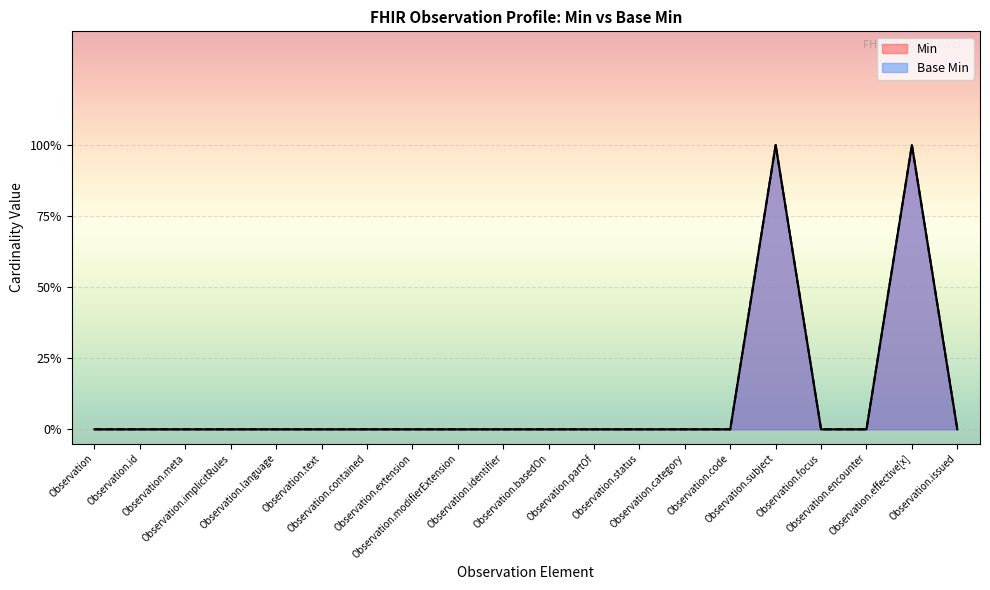

What is the label of the 6th point from the right?

Observation.code